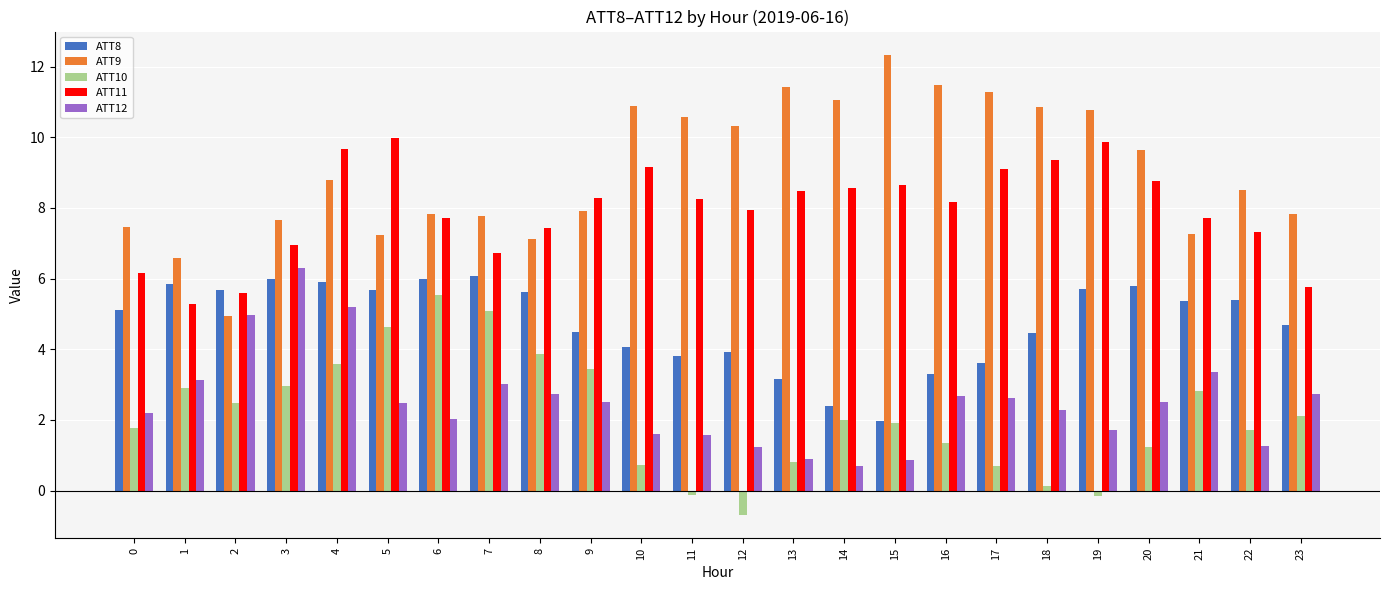

Which series has the widest spread of values?

ATT9